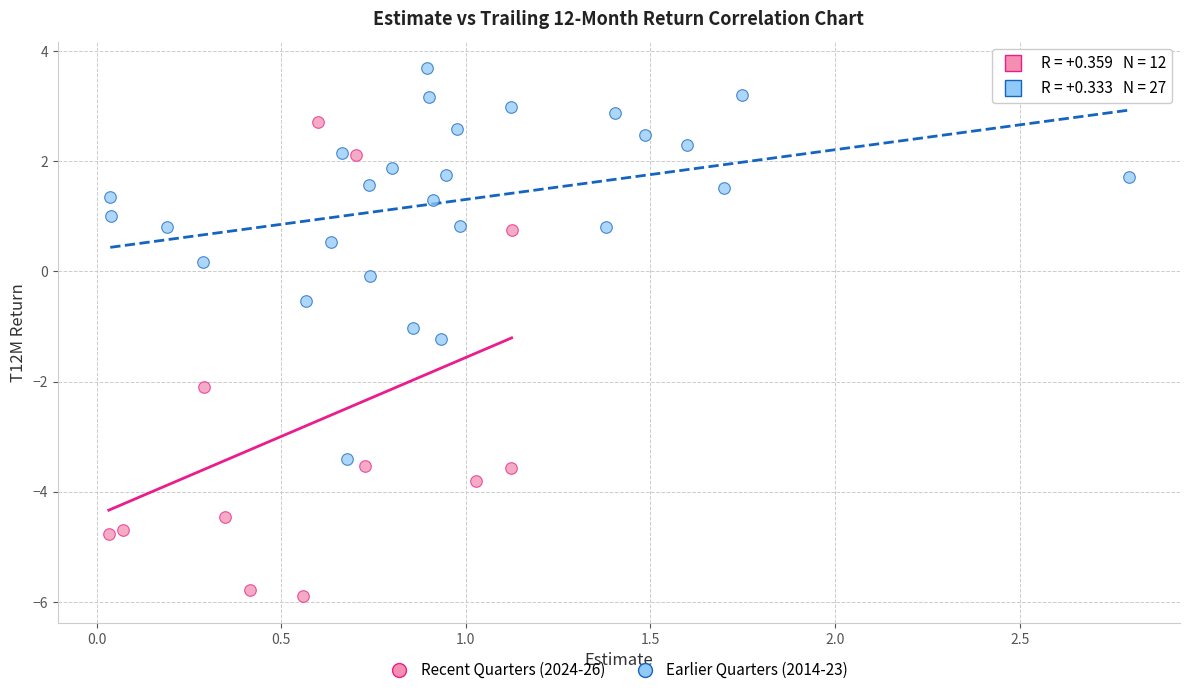

Which series contains the lowest Y value?

Recent Quarters (2024-26)